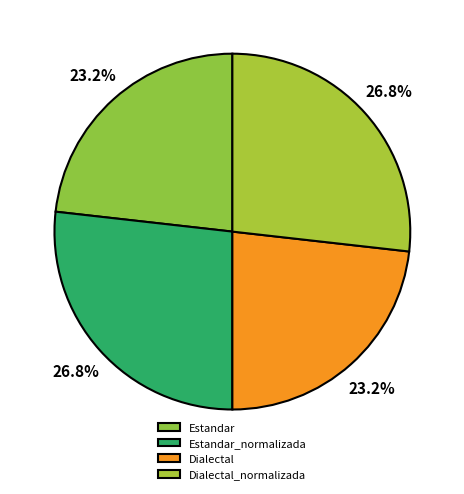

What is the ratio of the value at Dialectal_normalizada to the value at Estandar_normalizada?

1.0